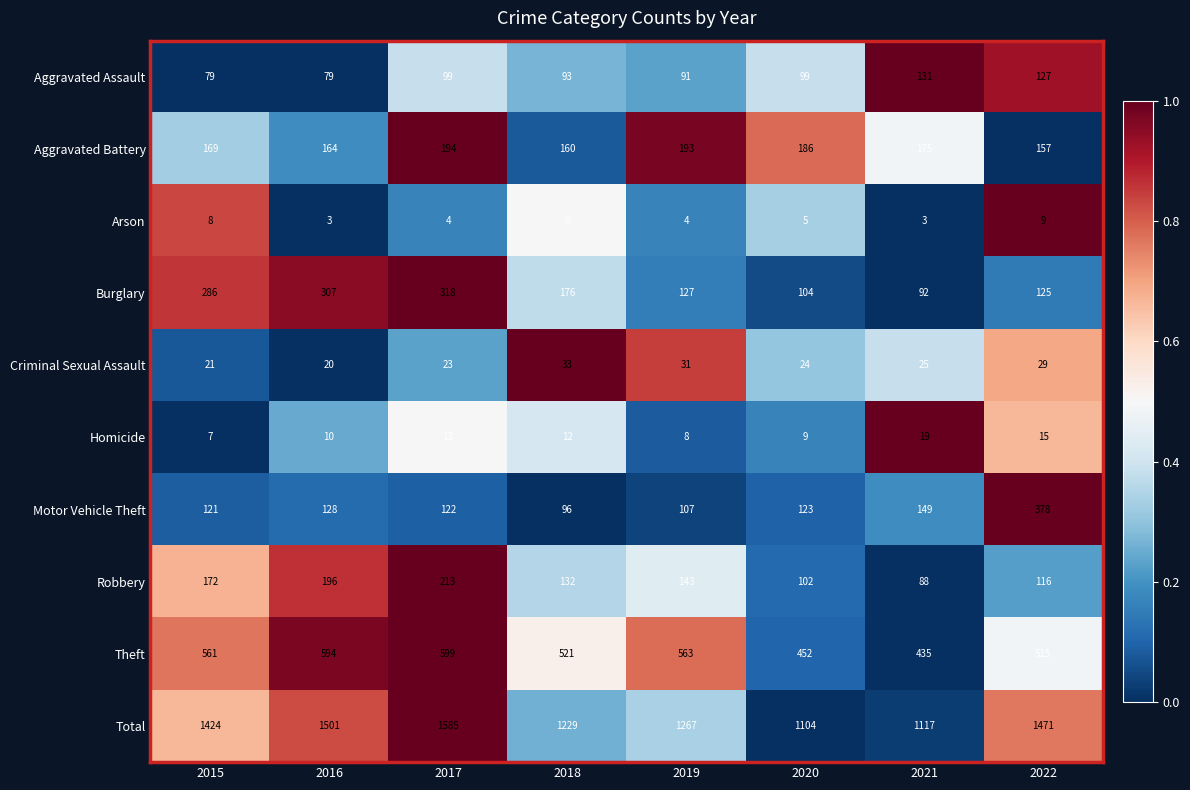

Which label corresponds to the largest value in the chart?

2017